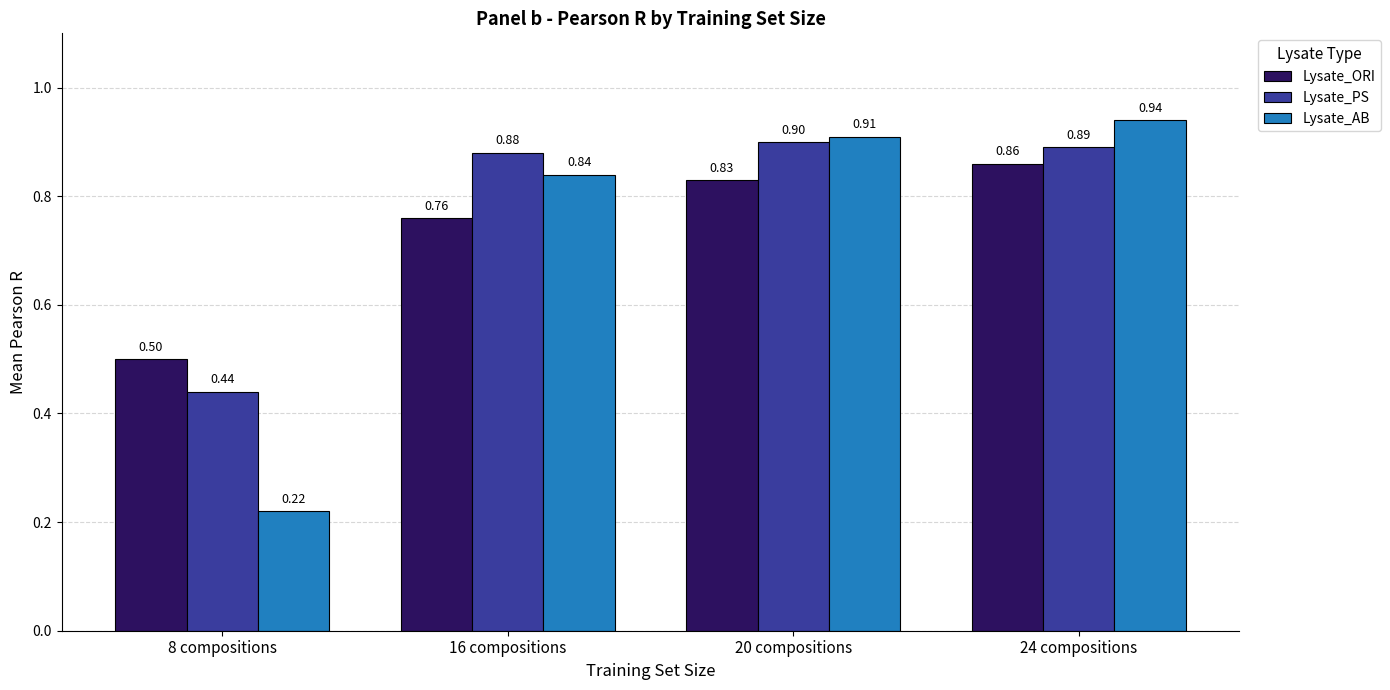

At which category is the sum across all series the highest?

24 compositions